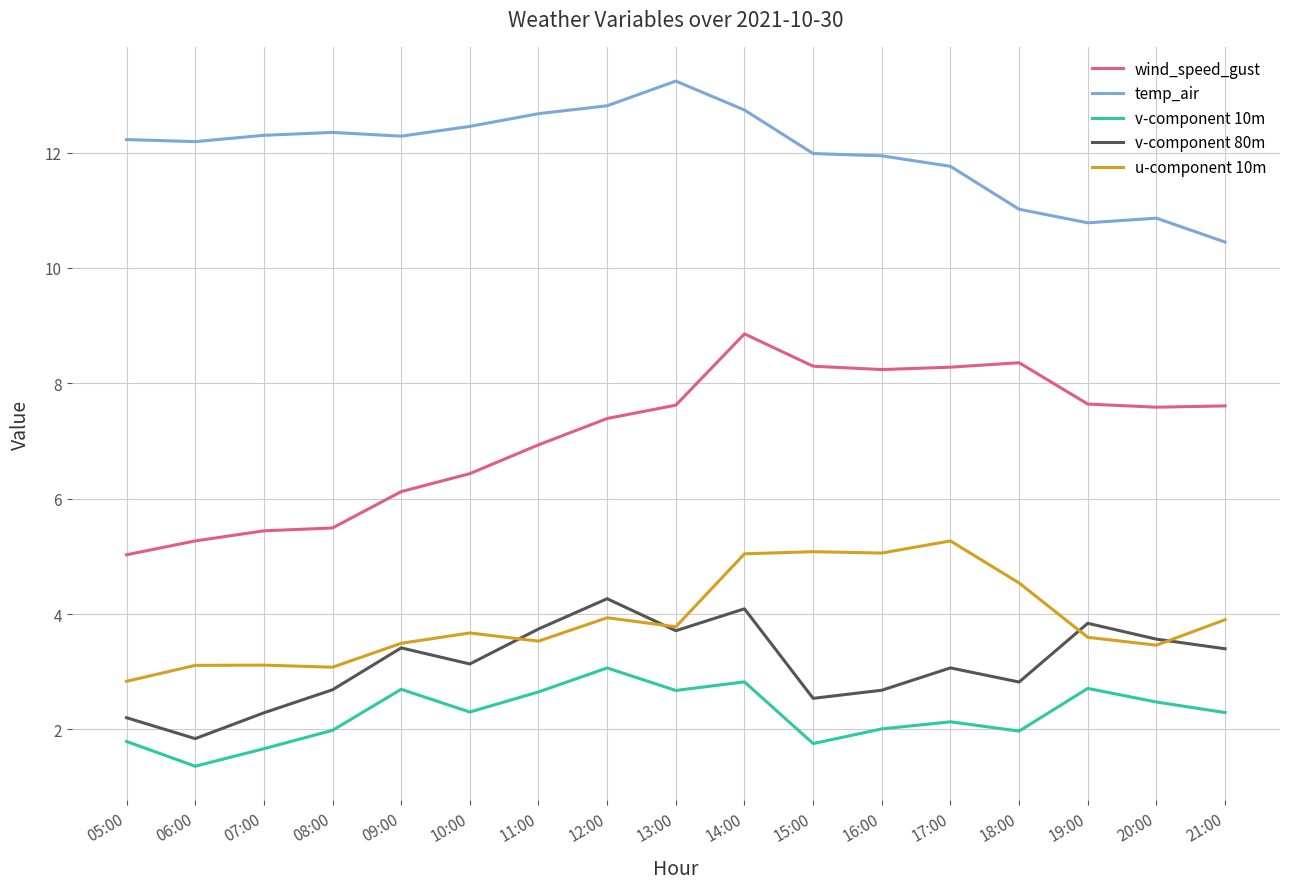

True or false: wind_speed_gust and v-component 10m intersect in this chart.

False